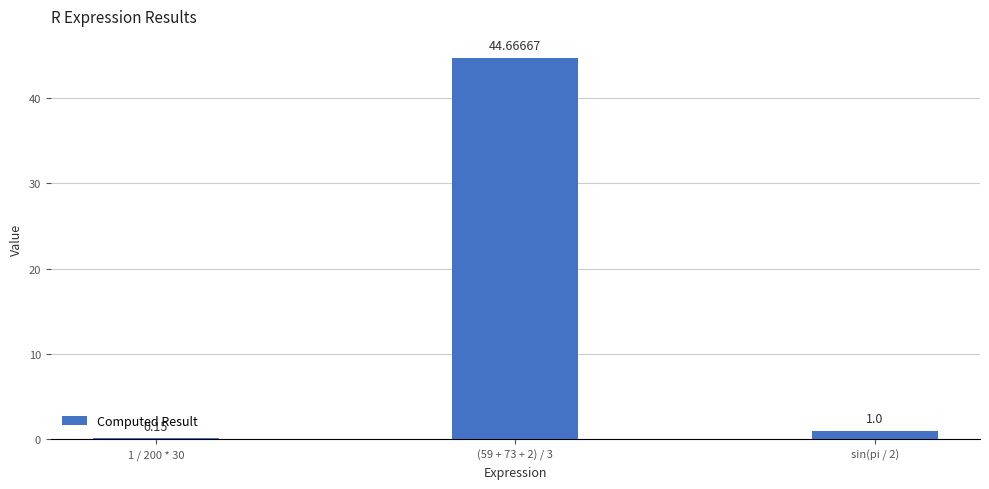

List the labels in order of value, smallest first.

1 / 200 * 30, sin(pi / 2), (59 + 73 + 2) / 3